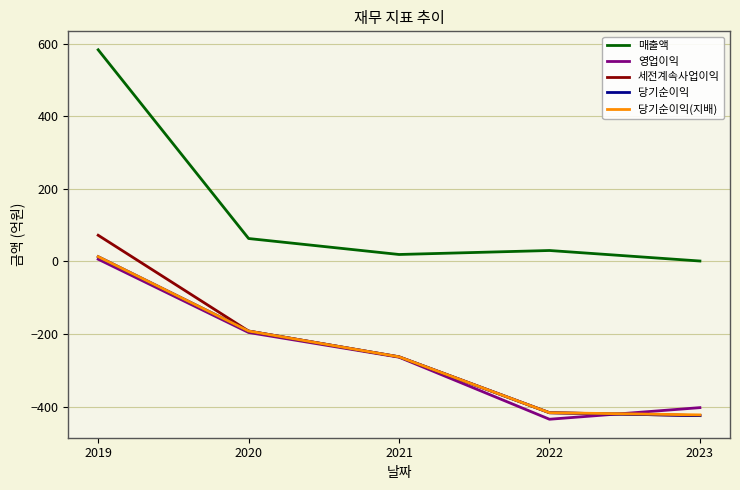

What is the sum of all 영업이익 values?

-1292